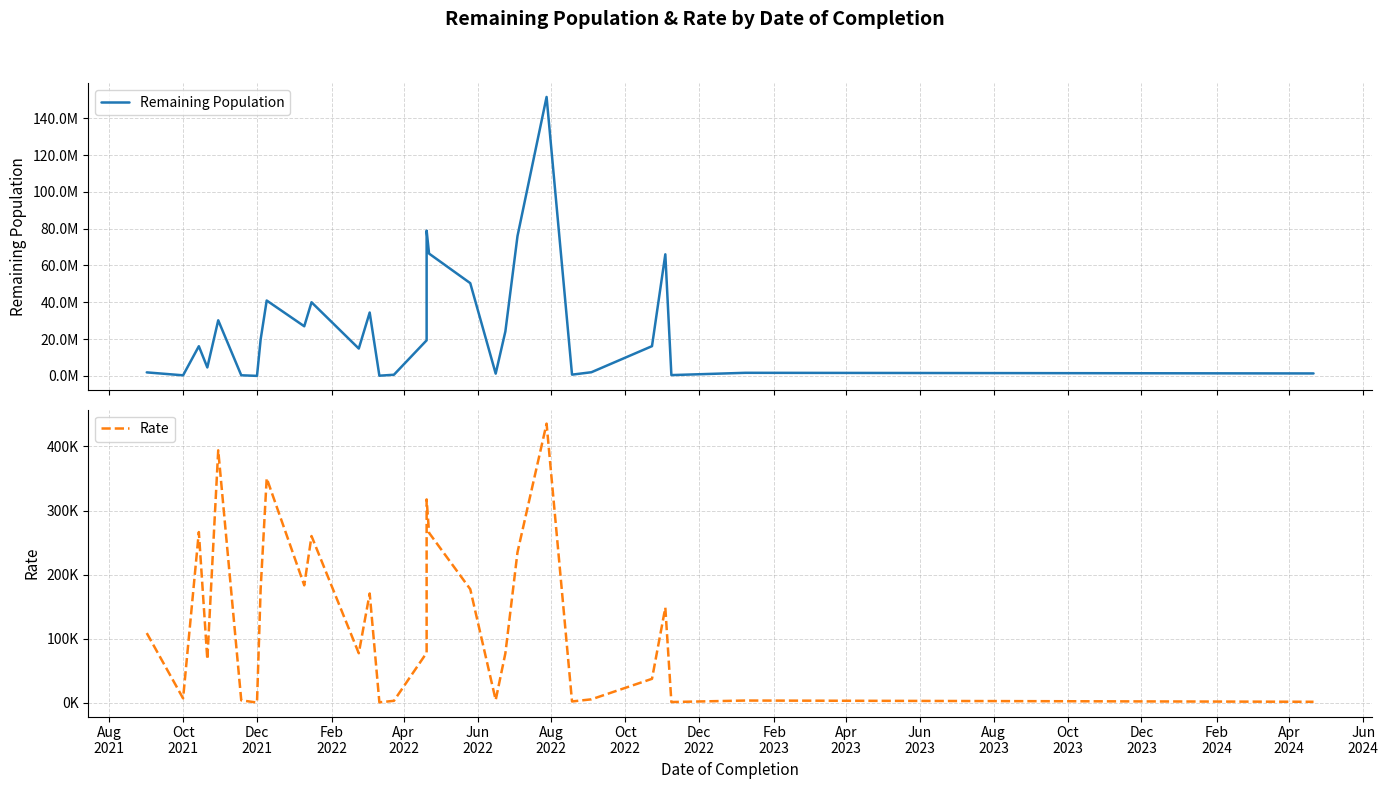

True or false: Rate and Remaining Population intersect in this chart.

False